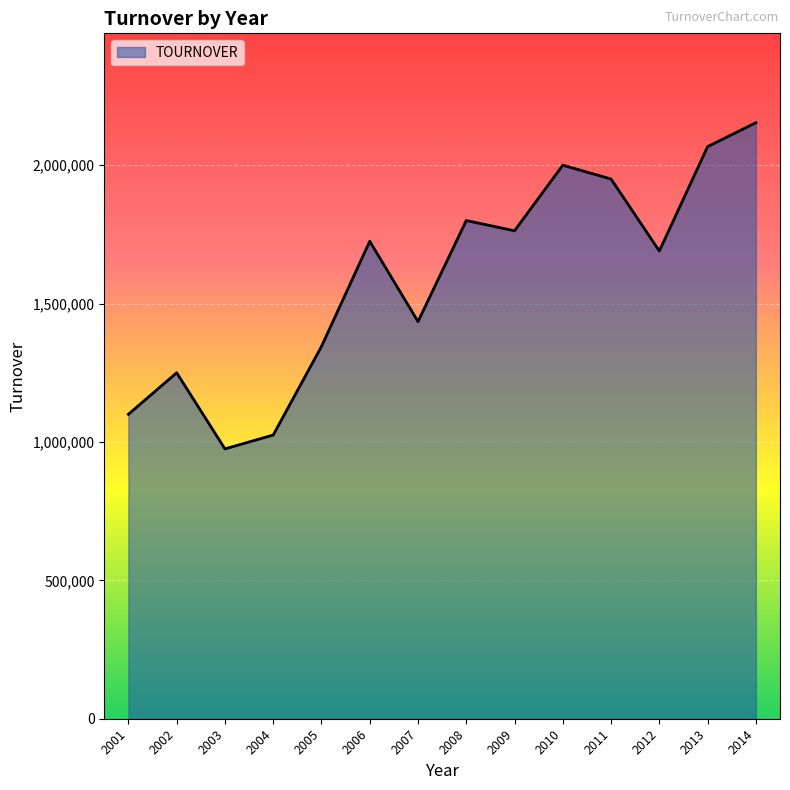

Read the value at 2006.

1725000.0